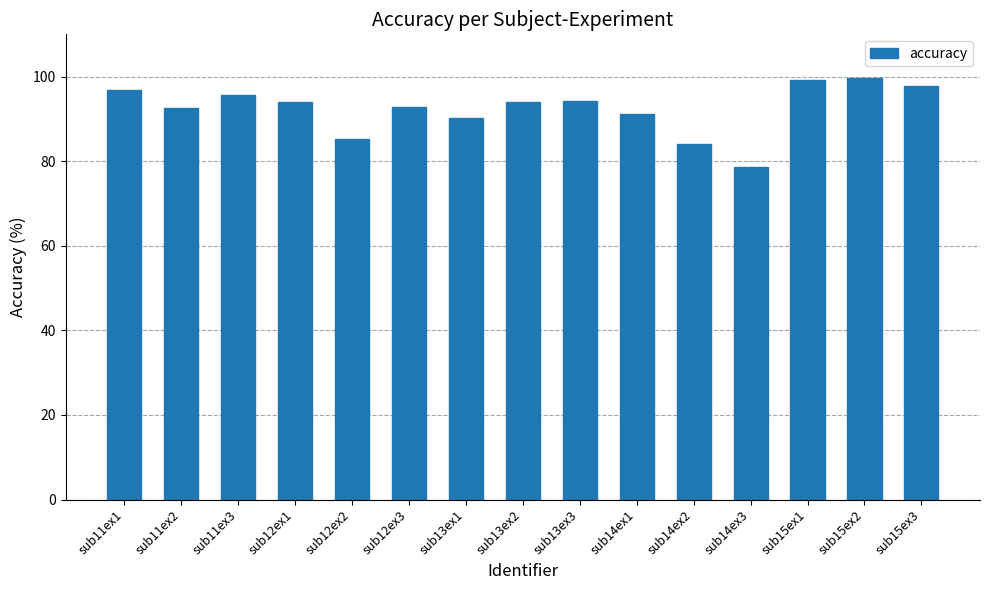

The value at sub13ex2 is 131.5. True or false?

False